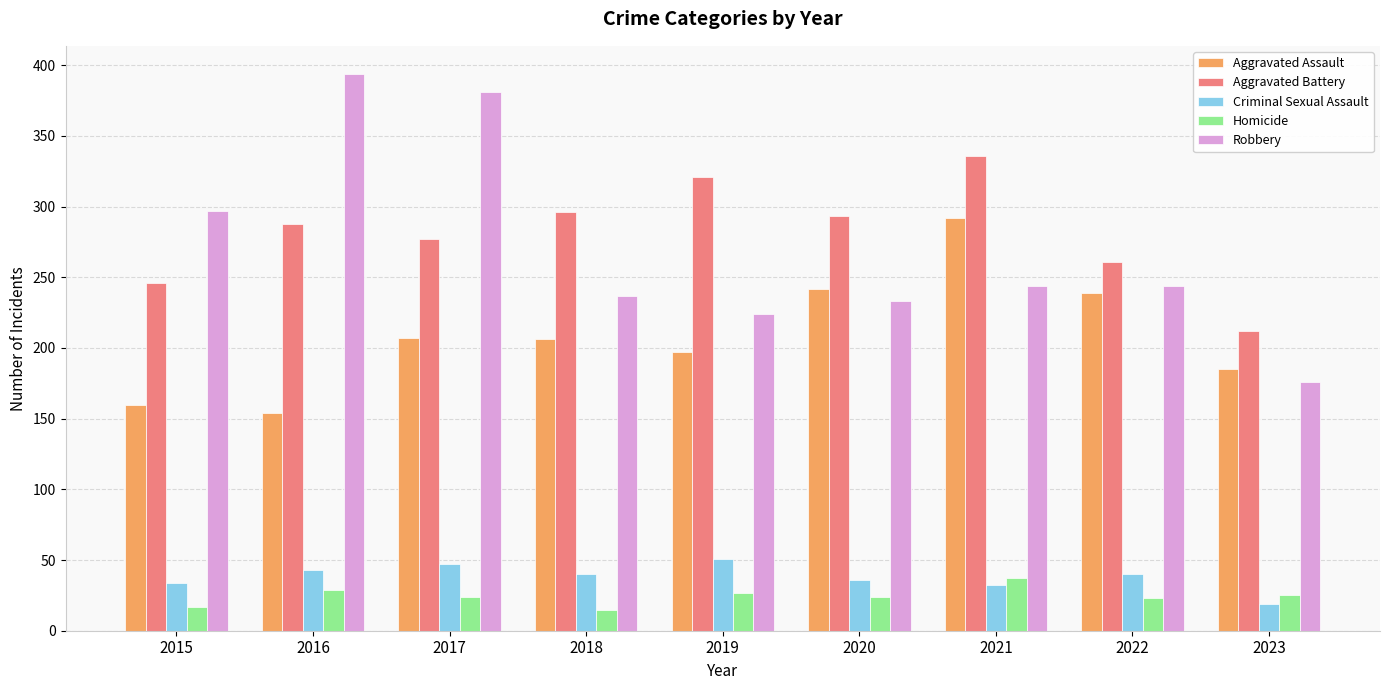

Are the bars grouped side by side (vs. stacked)?

Yes